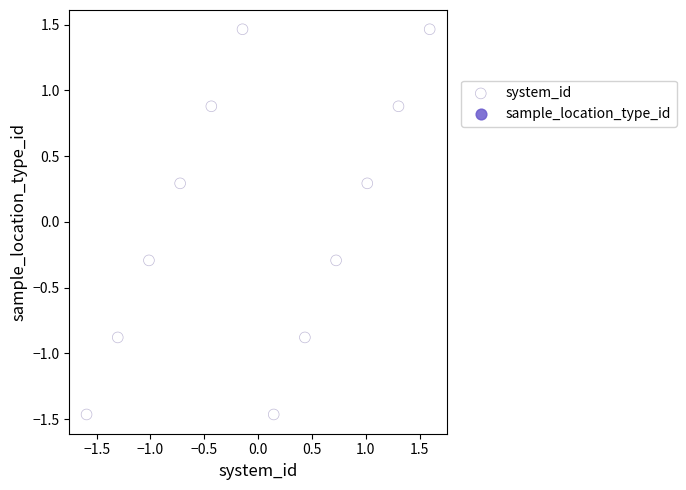

What is the range of X values (max minus min)?

3.2